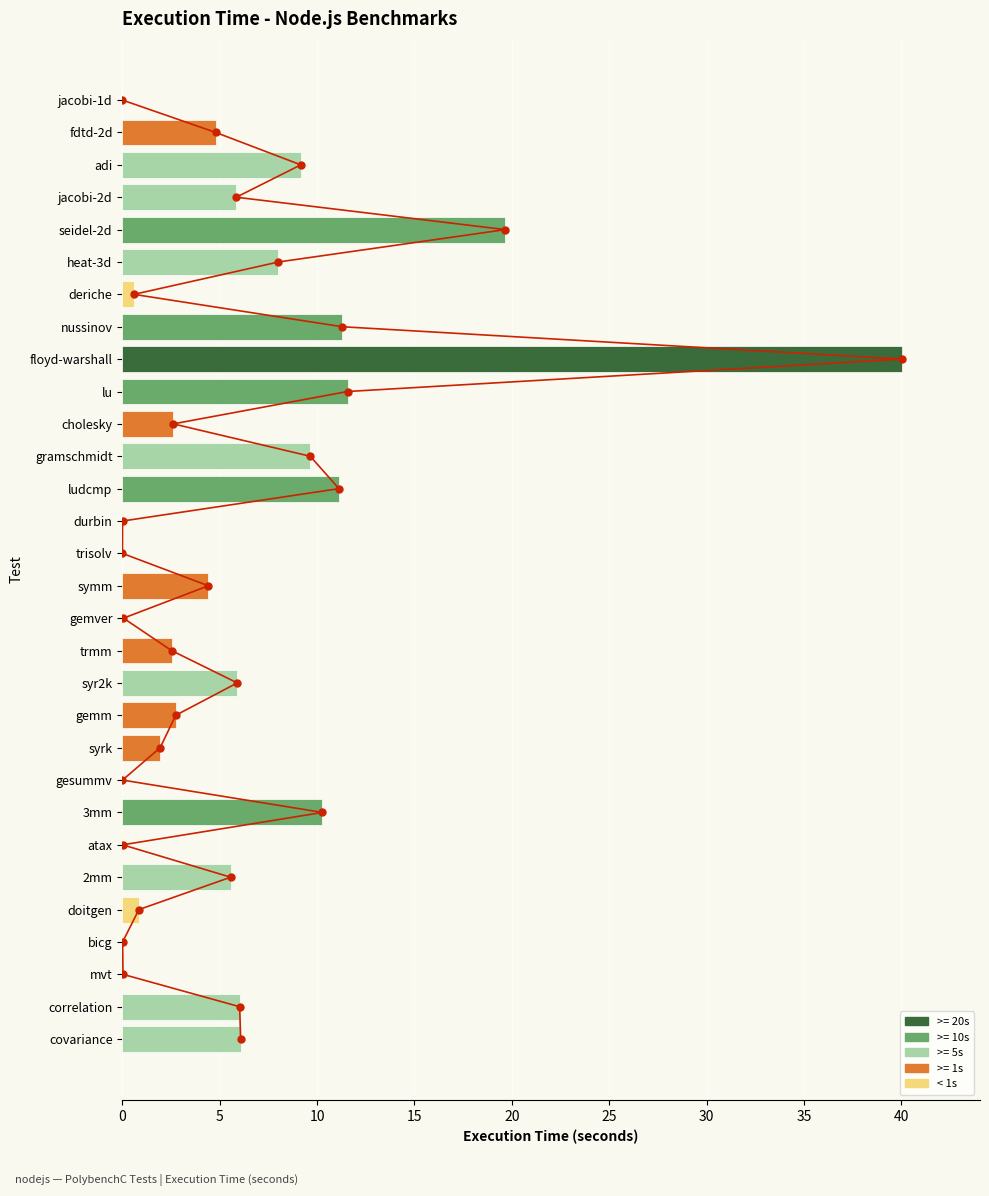

Is the value of execution-time at 18 greater than the value of values at 5?

Yes